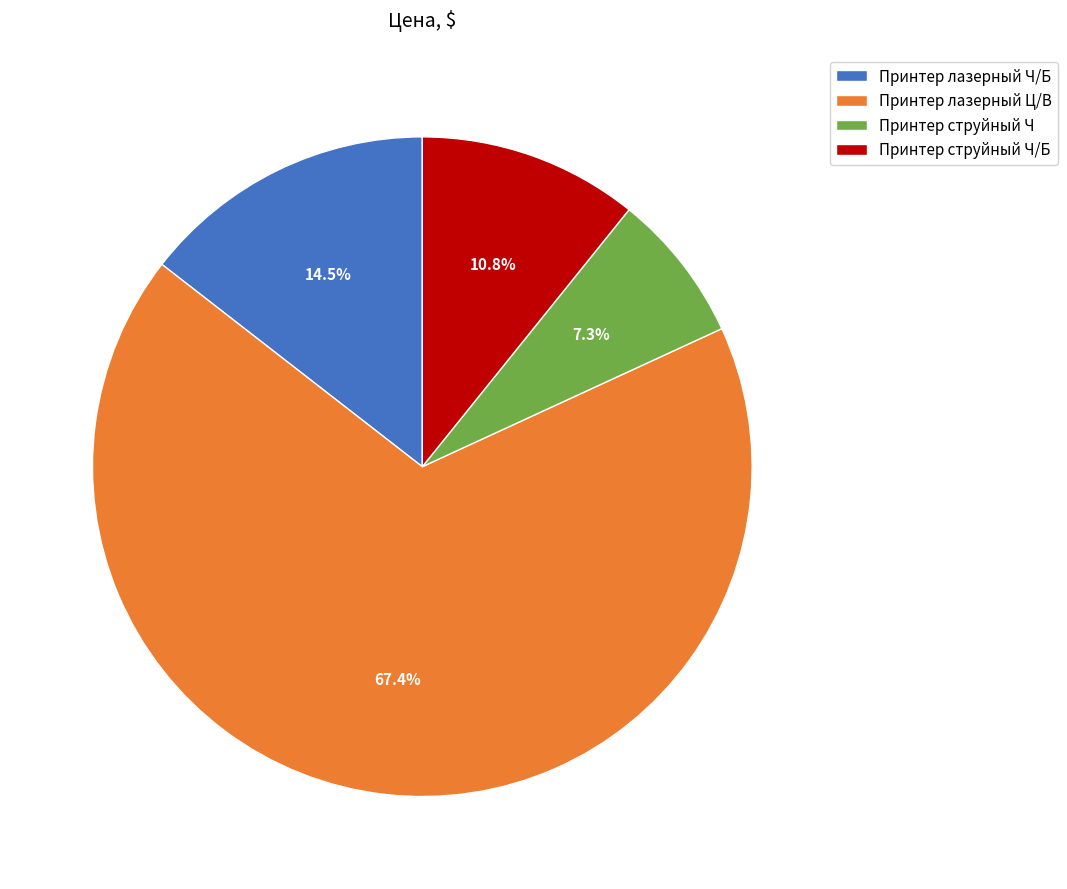

Does any single category account for the majority?

Yes